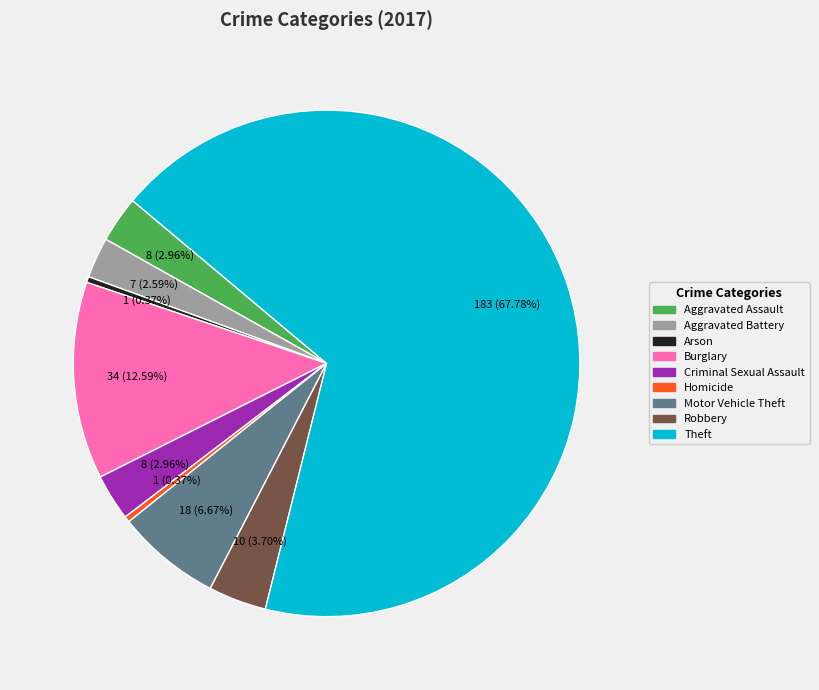

What is the largest slice in the pie chart?

Theft